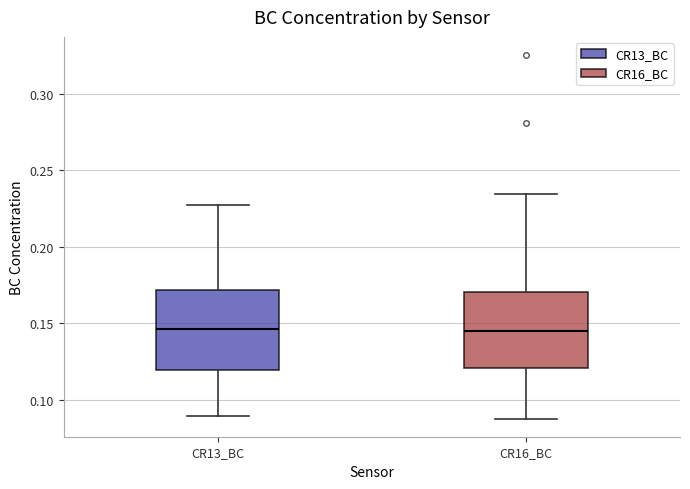

Where does the median line of the box for CR13_BC sit on the y-axis? The values are not printed on the chart, so give them approximately, as read against the axis.

0.145